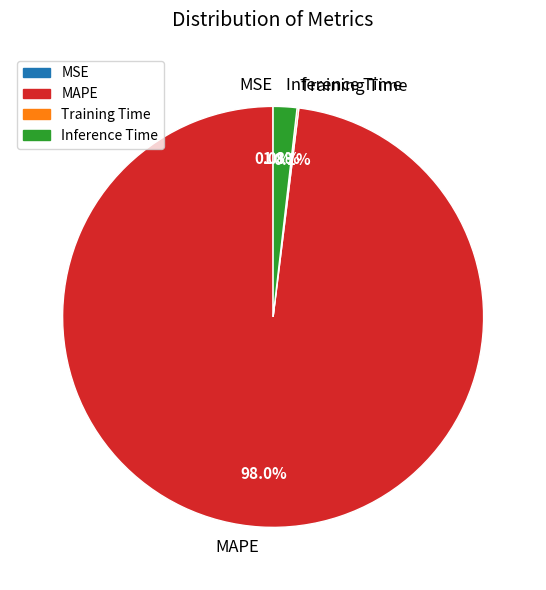

Which slice represents more than half of the pie?

MAPE